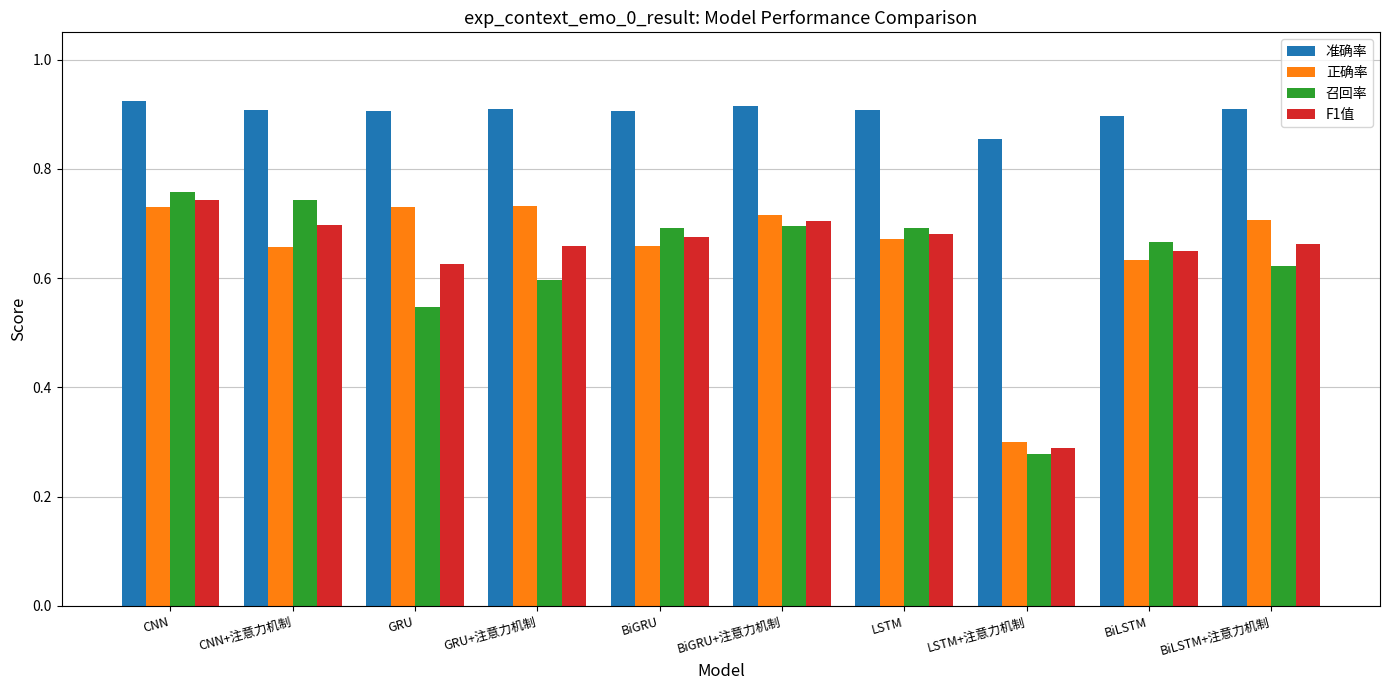

Count the number of data series in this chart.

4